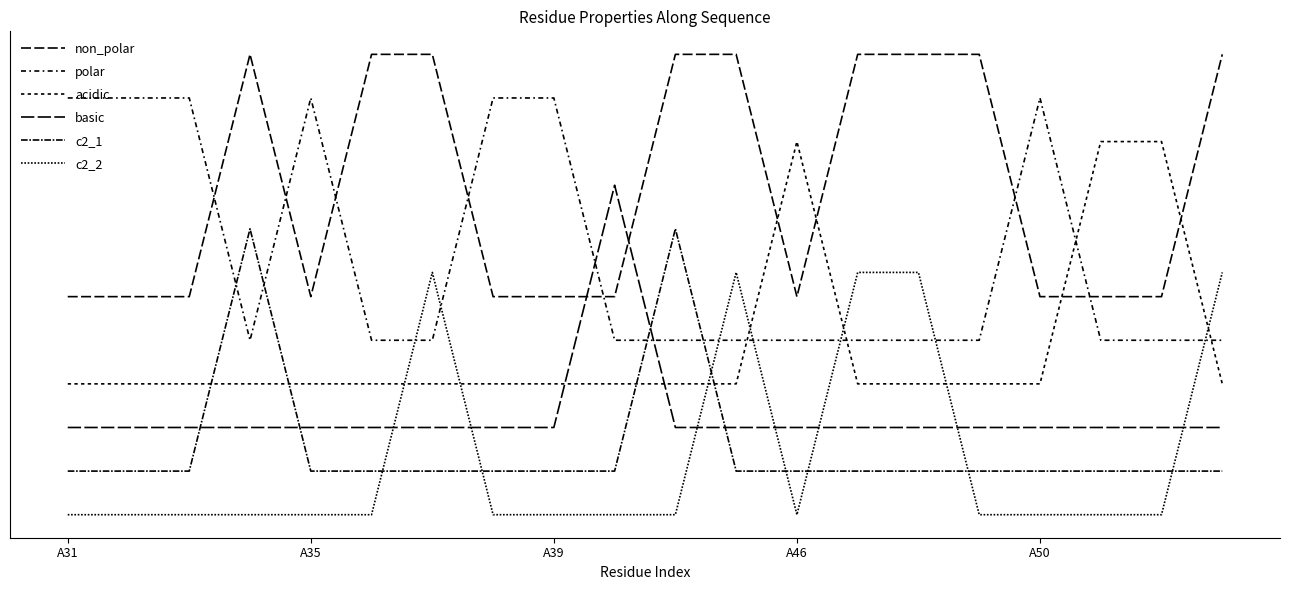

Does the chart display data point markers on the line(s)?

No